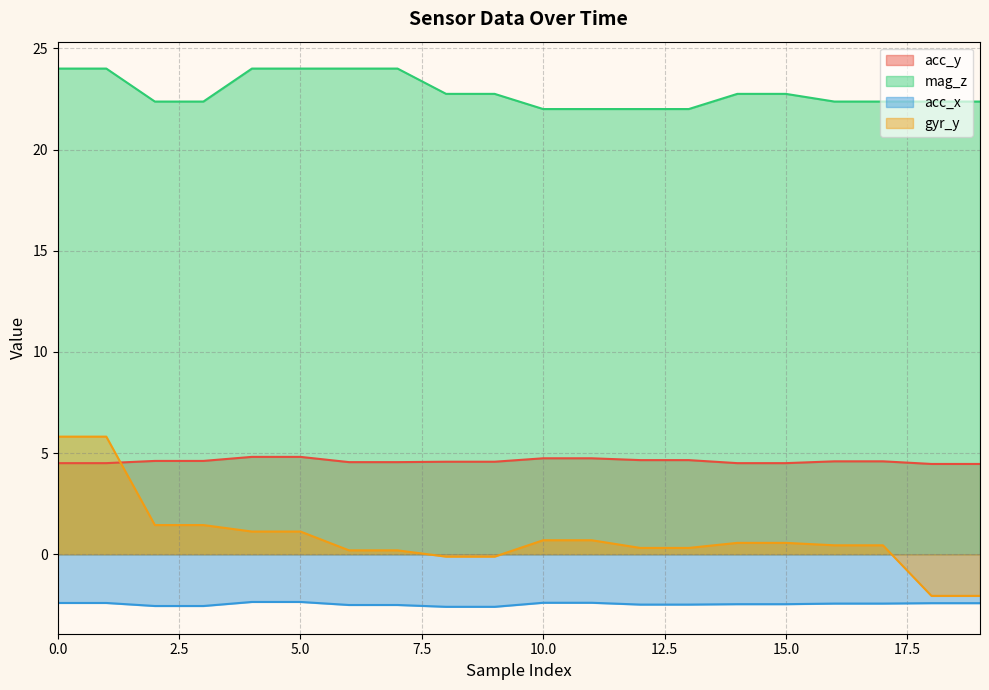

What is the average value of the gyr_y series?

0.8